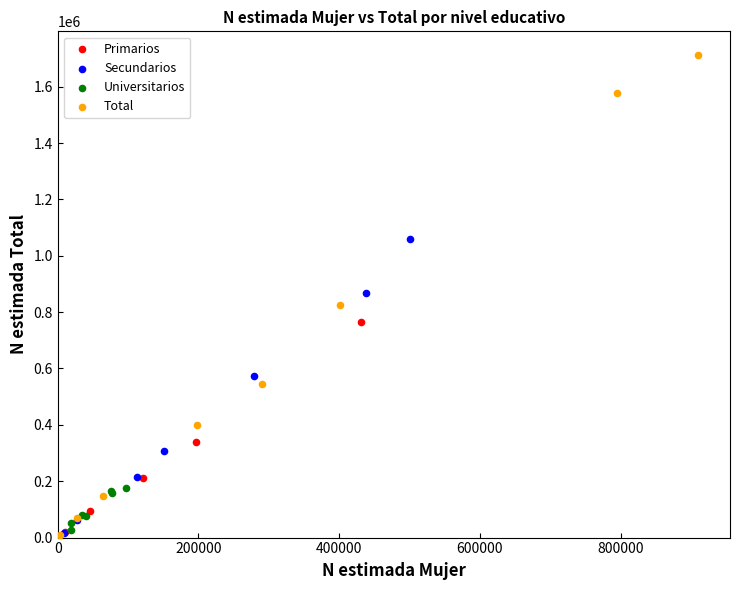

Which series reaches the maximum Y coordinate?

Total